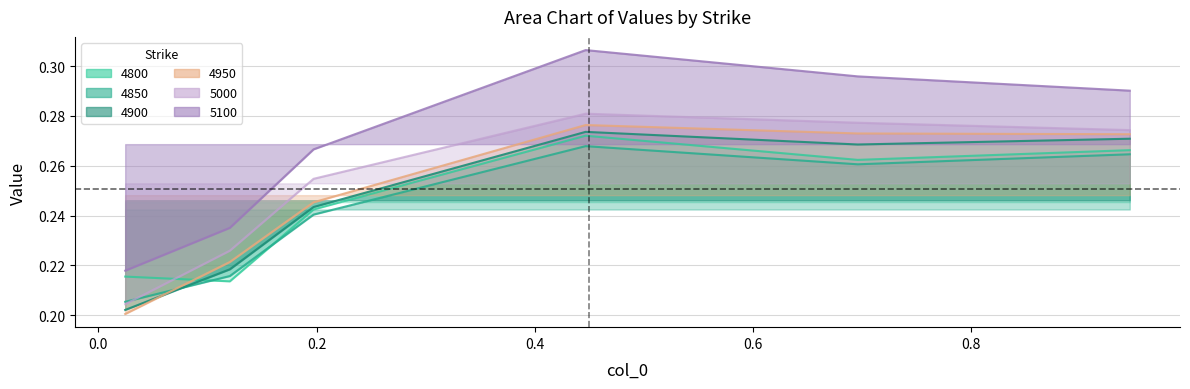

What is the label of the 4th point from the right?

0.2